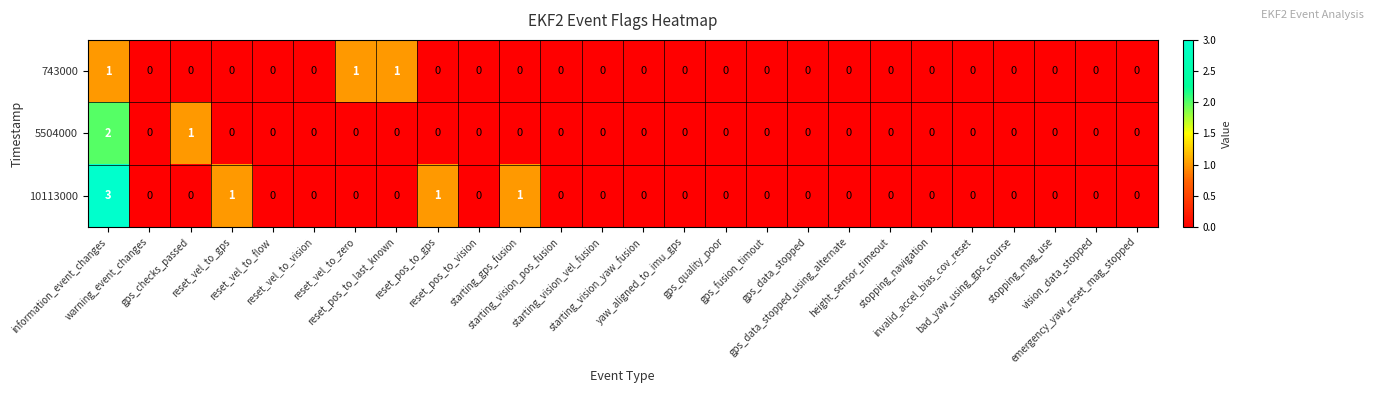

Count the 10113000 values in the range 0 to 1.

25